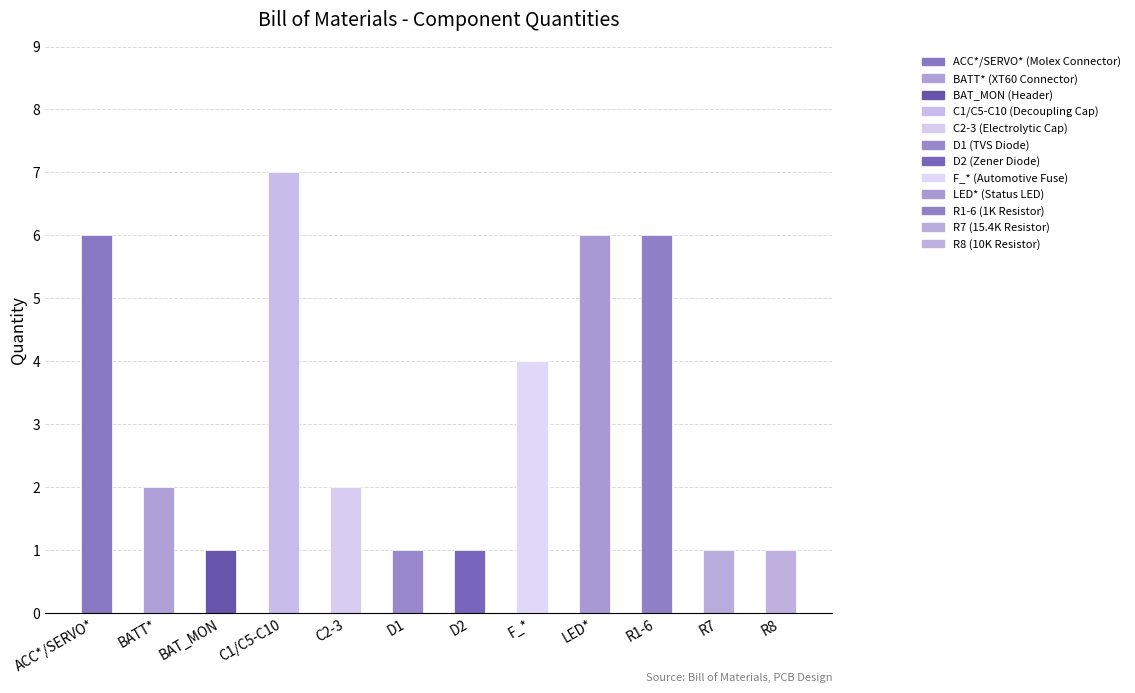

Which category has the highest value across all series?

C1/C5-C10